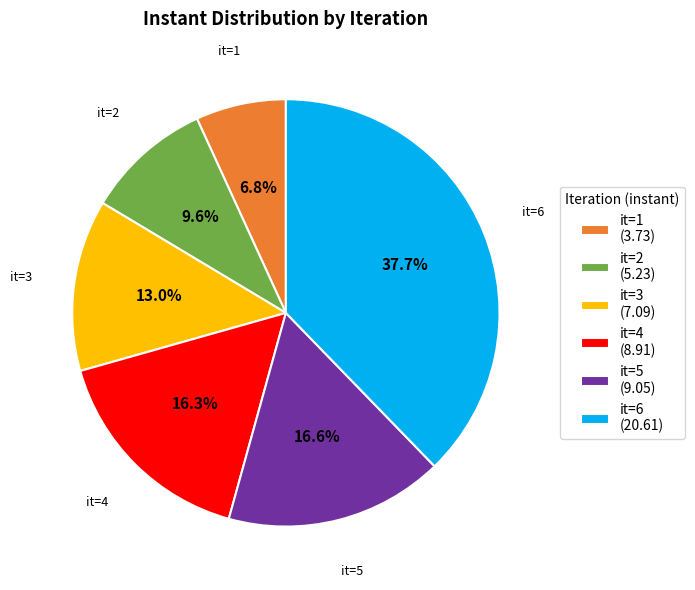

To the nearest percent, what is the difference between the largest and smallest slice percentages?

31%